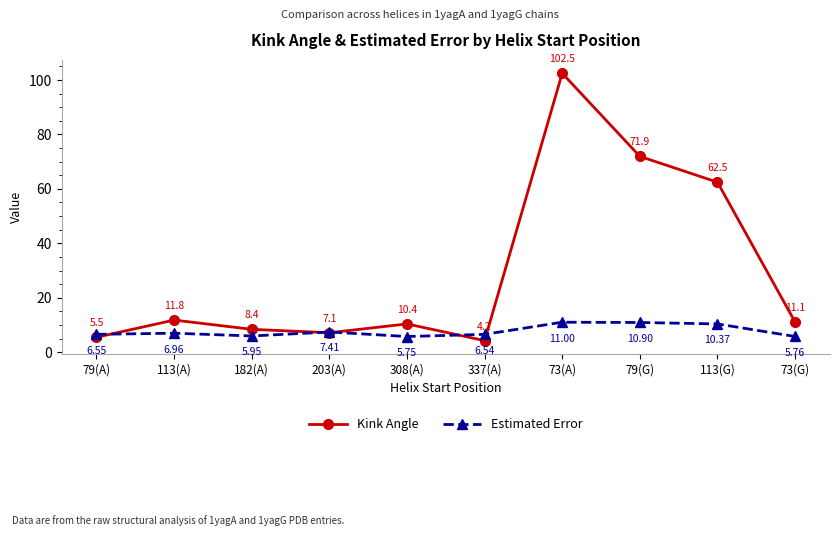

At which category does Estimated Error reach its first local peak?

113(A)